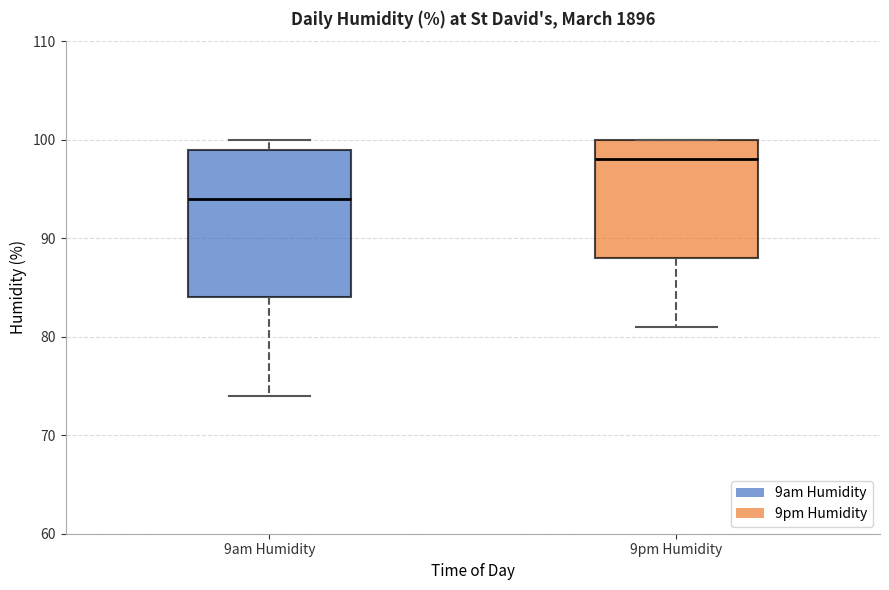

Reading left to right, read every box against the y-axis: the position of its median line, the range the box covers, and the ends of its whiskers. The values are not printed on the chart, so give them approximately, as read against the axis.

9am Humidity: median 94, box 84 to 99, whiskers 74 to 100
9pm Humidity: median 98, box 88 to 100, whiskers 81 to 100